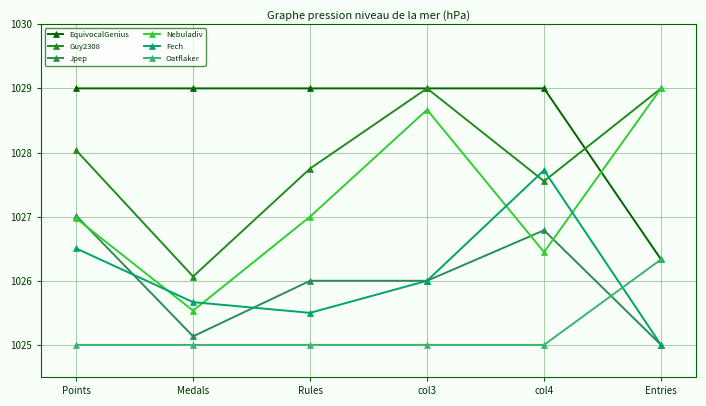

What is the smallest value displayed?

1025.0